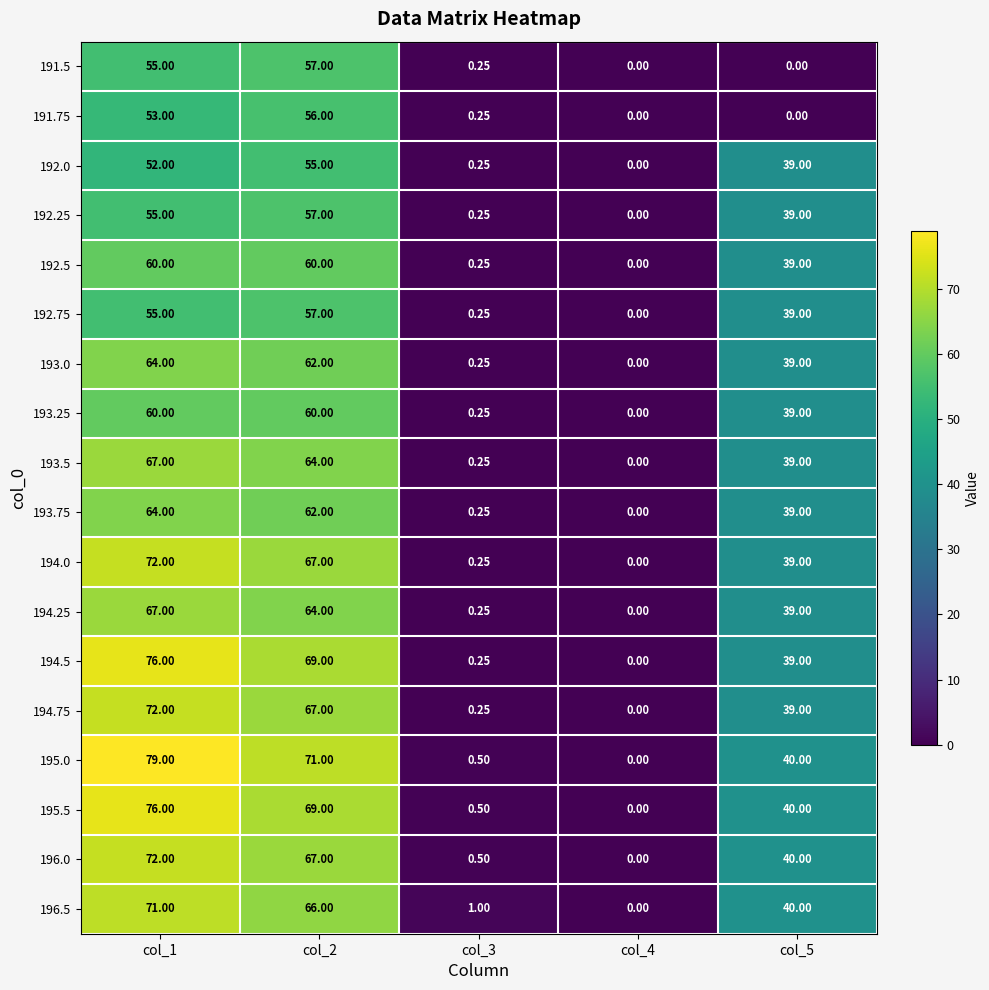

Is the value of 192.0 at col_3 greater than the value of 194.75 at col_2?

No